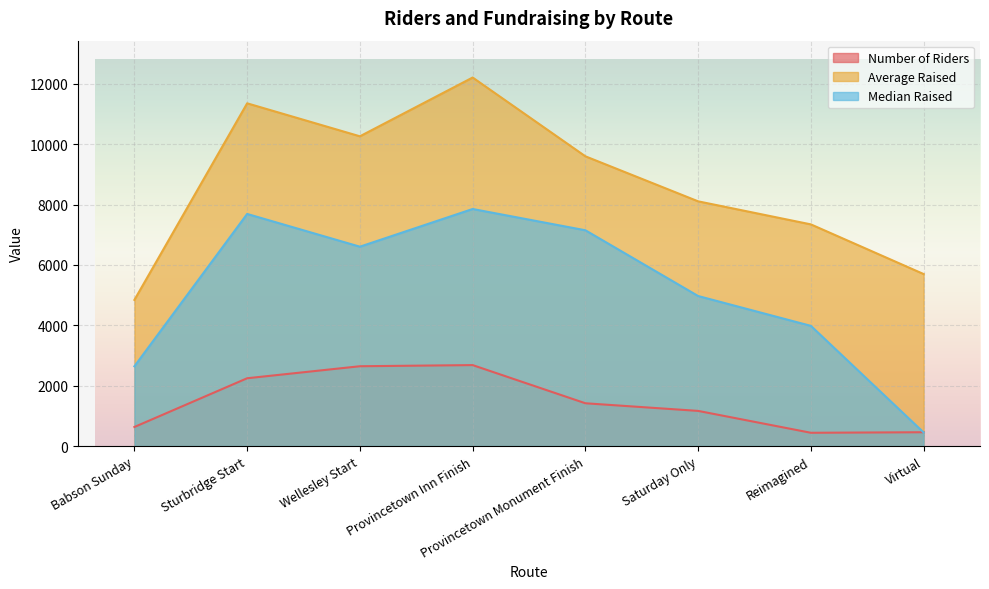

What are all the series names shown in the legend?

Number of Riders, Average Raised, Median Raised